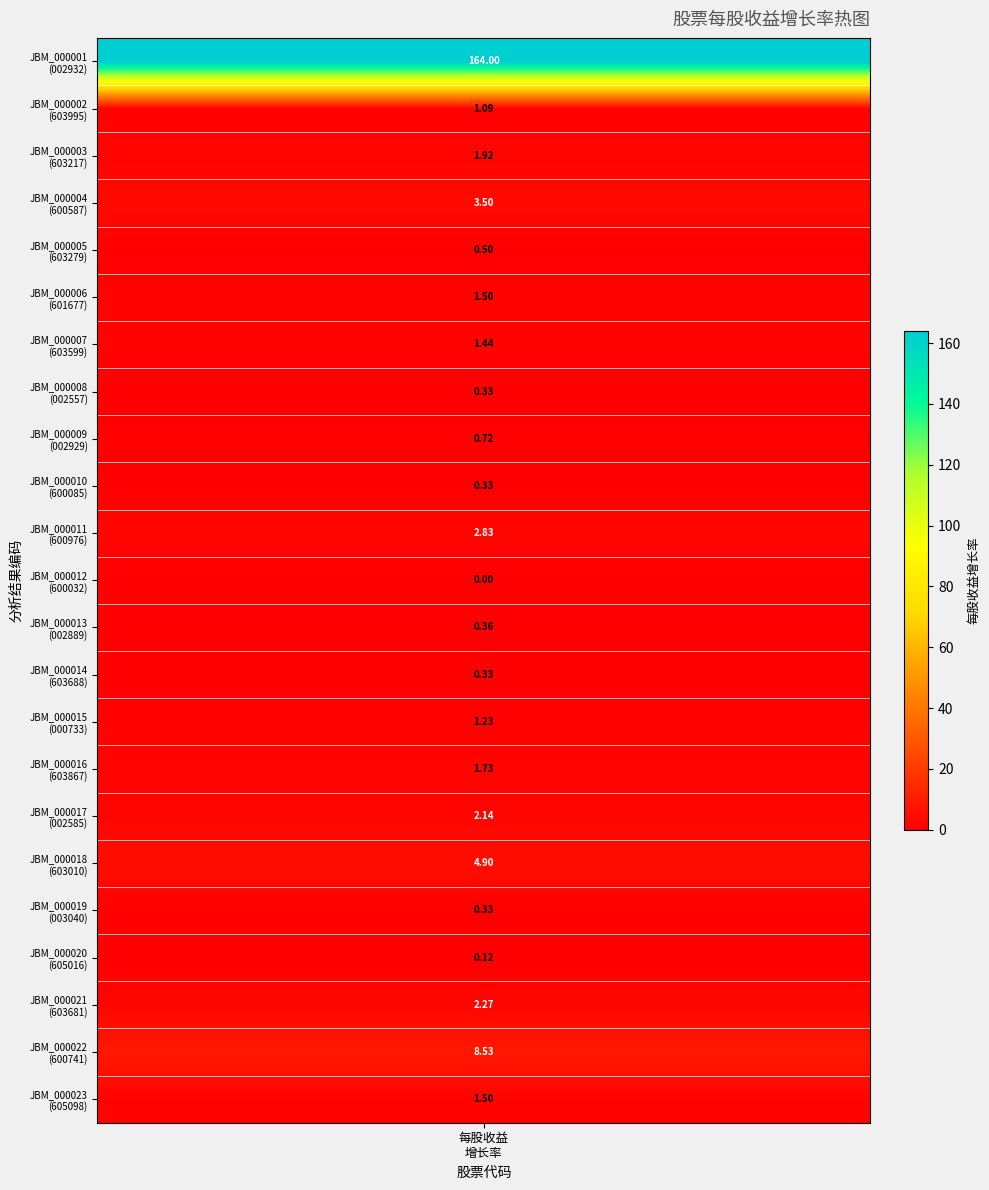

What is the greatest value displayed?

164.0